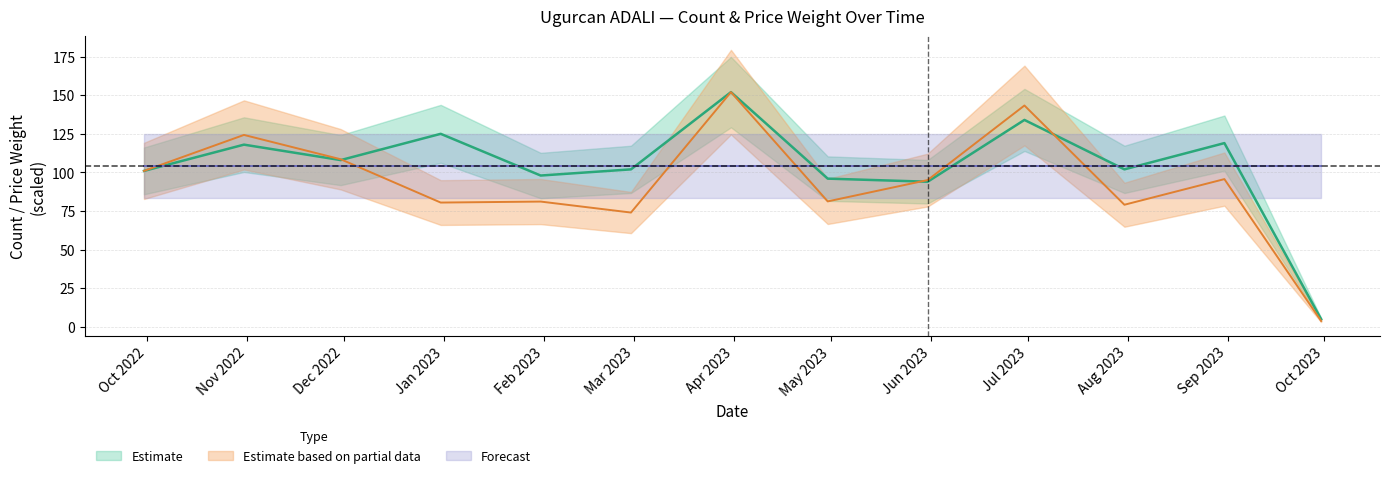

Is the value of price_weigth at 2022-10-31 greater than the value of count at 2022-10-31?

Yes